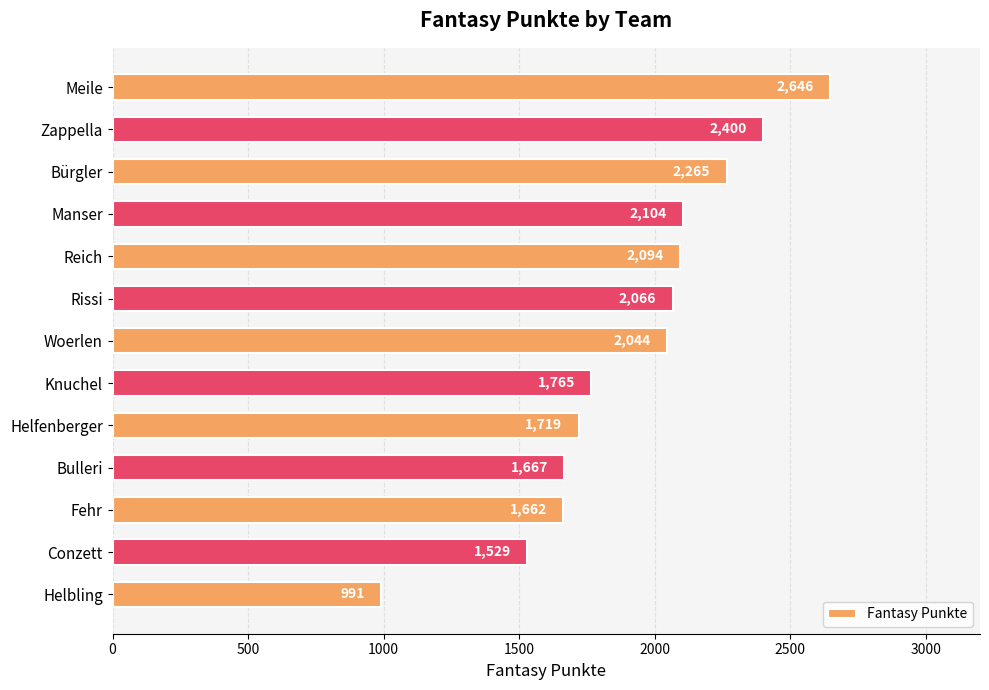

Which has a higher value, Rissi or Bulleri?

Rissi